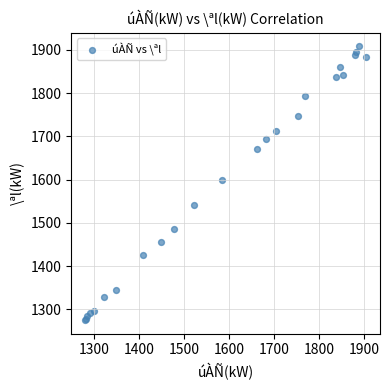

What Y value in the scatter plot is closest to 1592?

1600